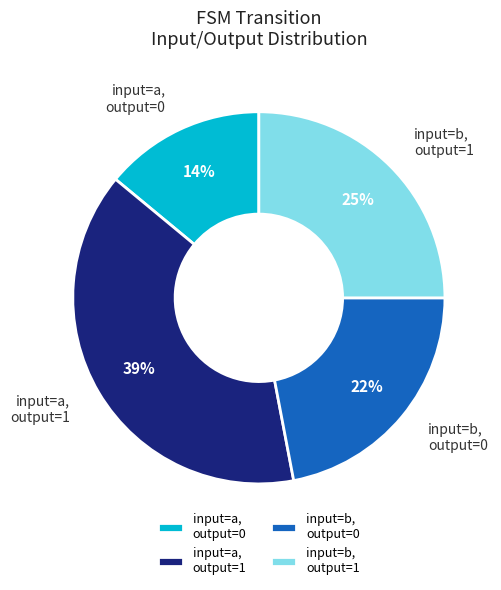

Does any single category account for the majority?

No